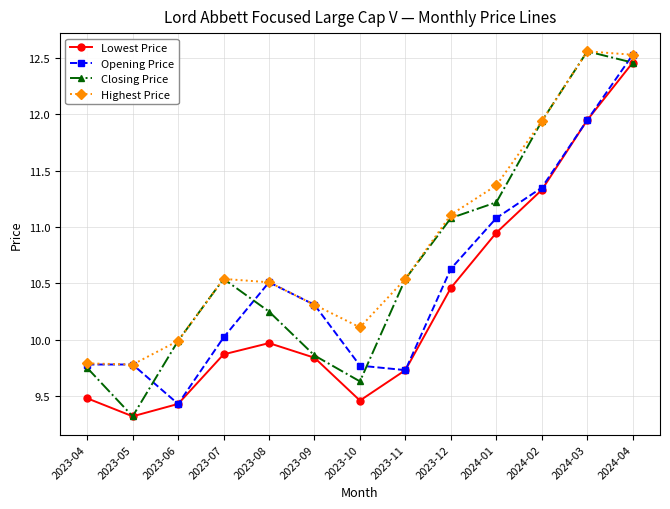

At which category is the sum across all series the highest?

2024-04